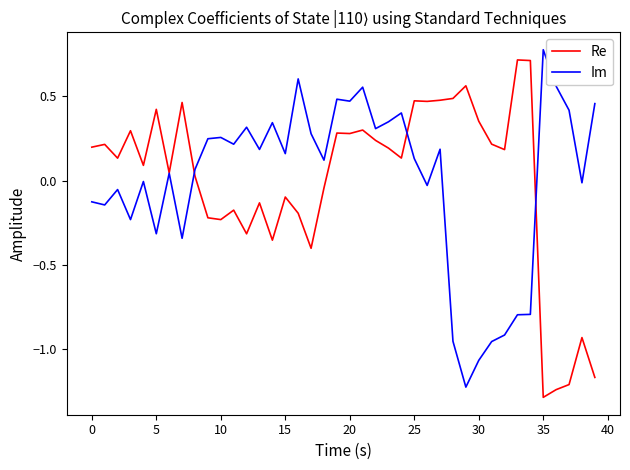

What are all the series names shown in the legend?

Re, Im